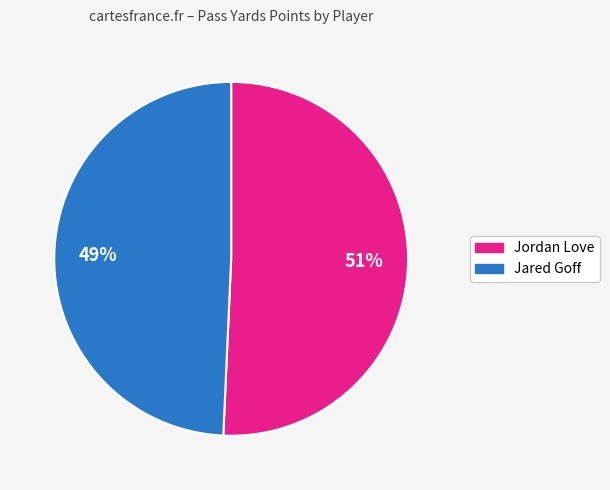

To the nearest percent, what percentage of the pie is Jordan Love?

51%